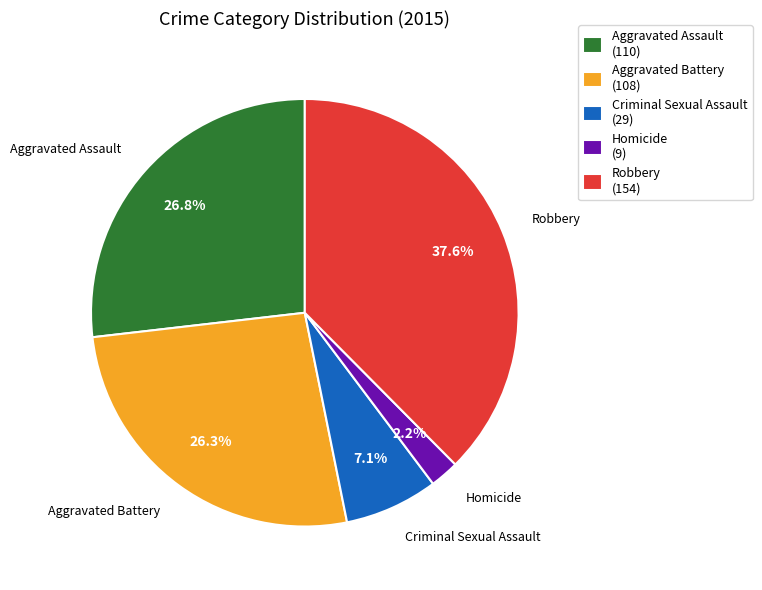

How many segments does this pie chart have?

5